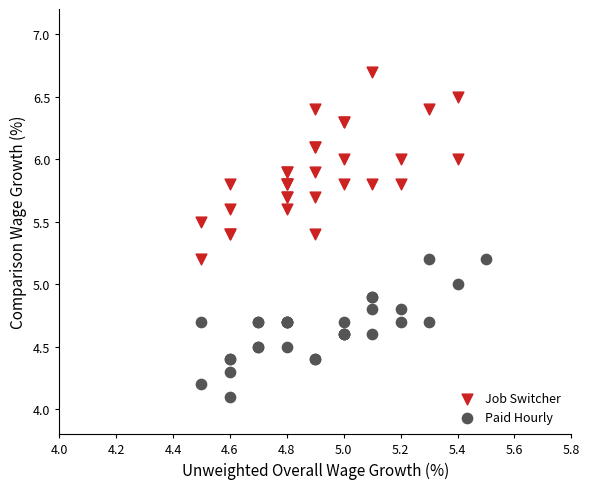

Which series reaches the minimum Y coordinate?

Paid Hourly